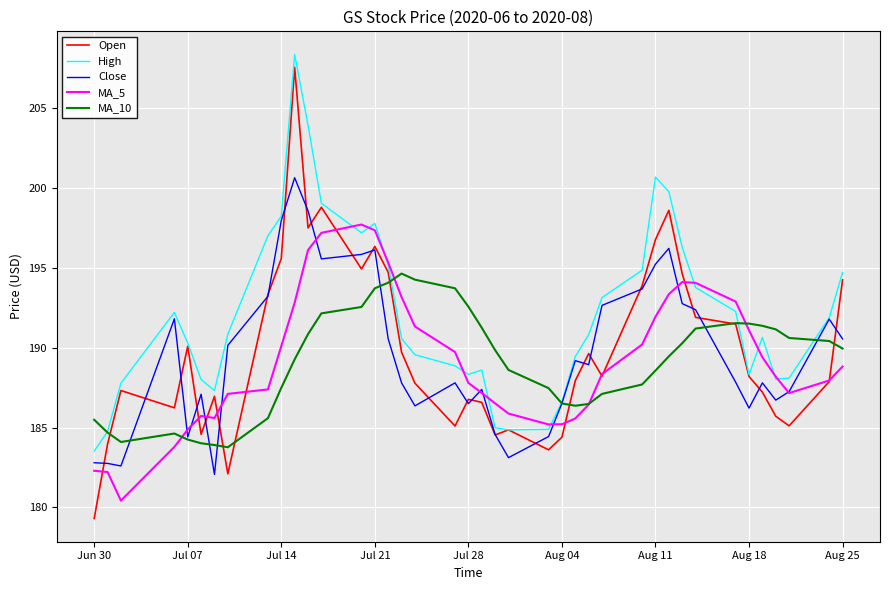

Which series has the largest total across all categories?

High